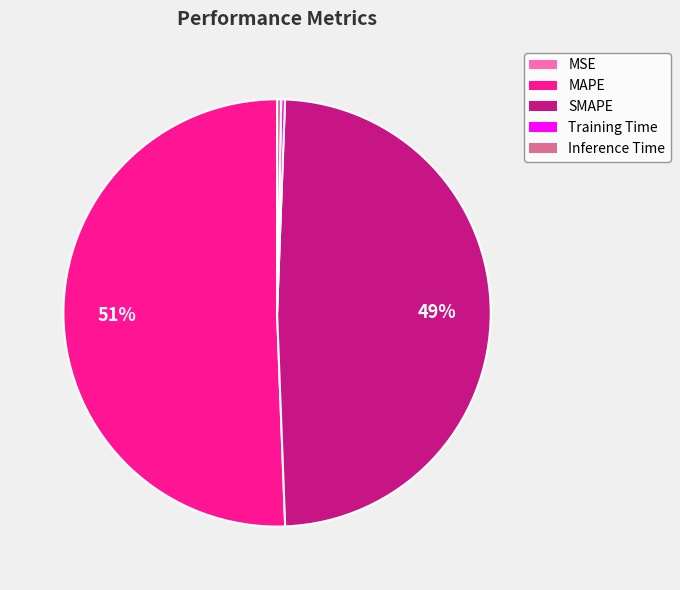

Combined, do MAPE and Inference Time account for over 50%?

Yes